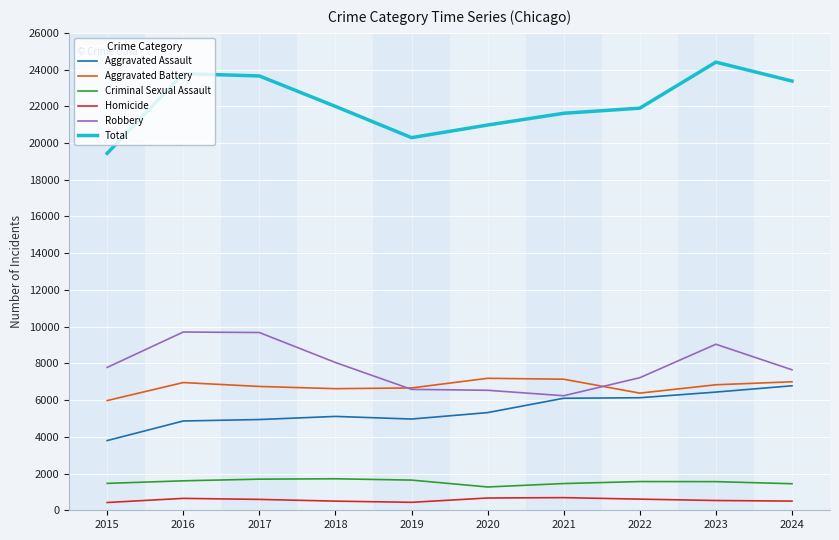

Which category has the highest value across all series?

2023